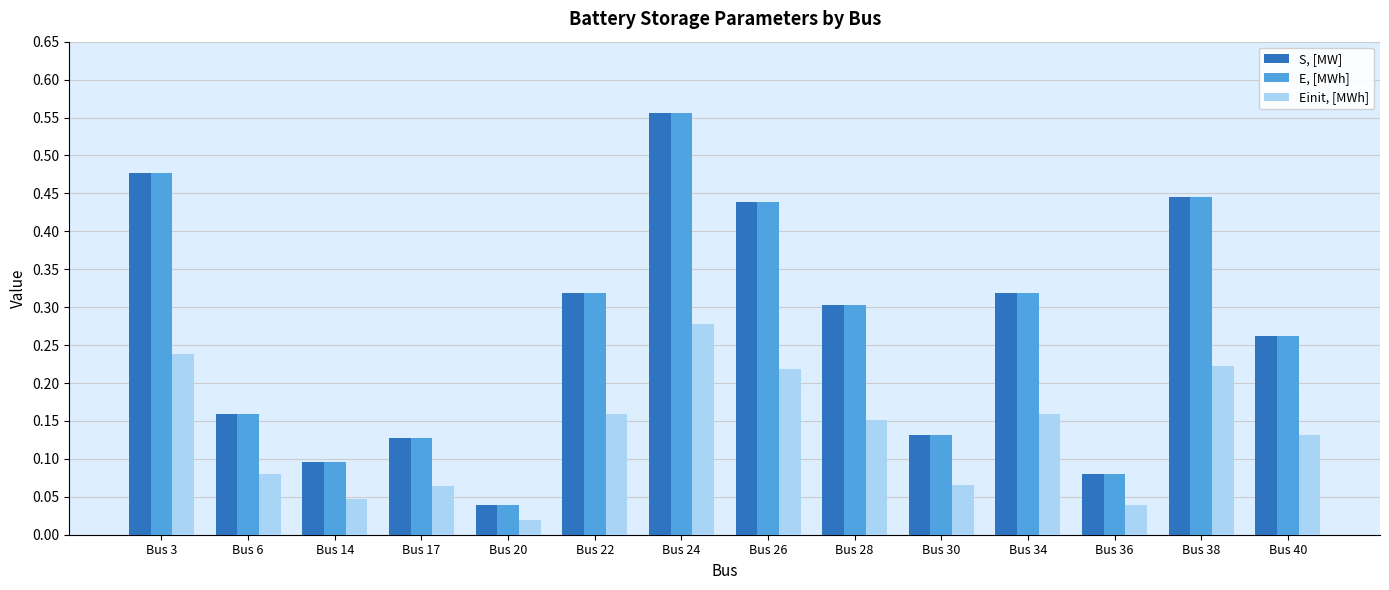

At which label does E, [MWh] reach its minimum?

Bus 20